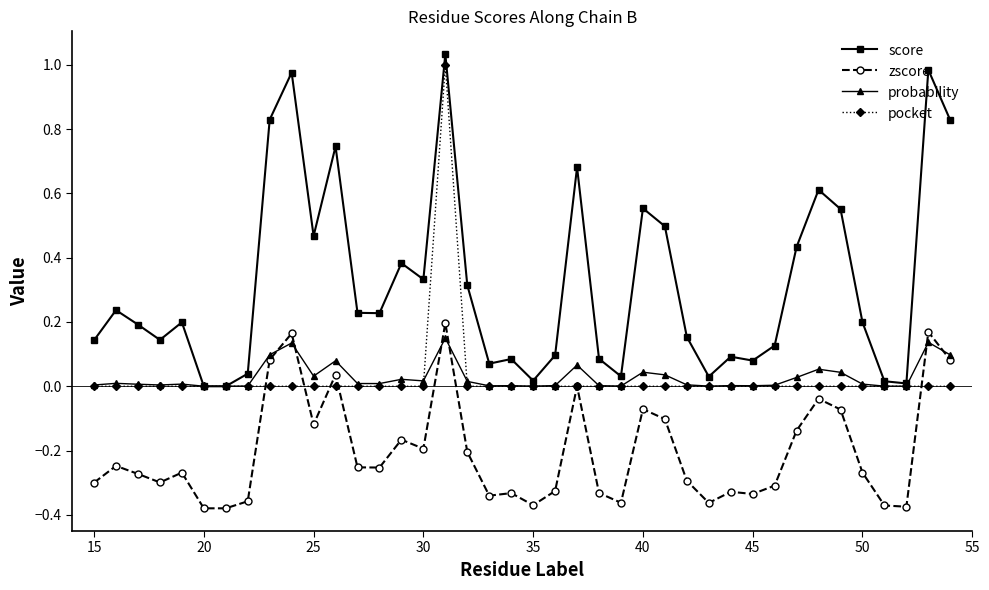

True or false: zscore and pocket intersect in this chart.

True